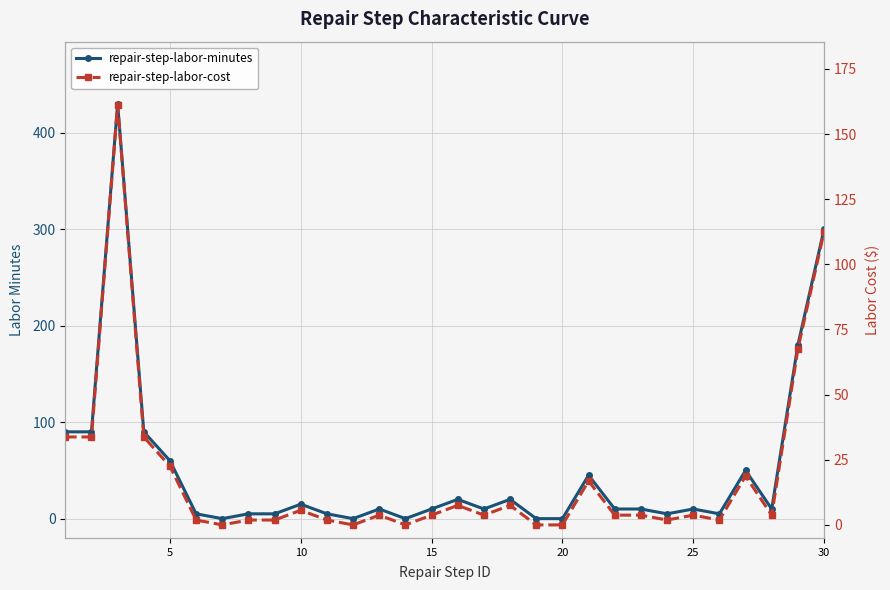

Rank the series by their average value, from lowest to highest.

repair-step-labor-cost, repair-step-labor-minutes